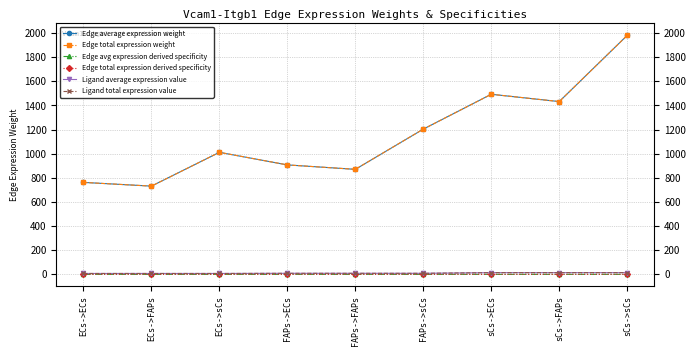

What is the label of the 9th point from the right?

ECs->ECs